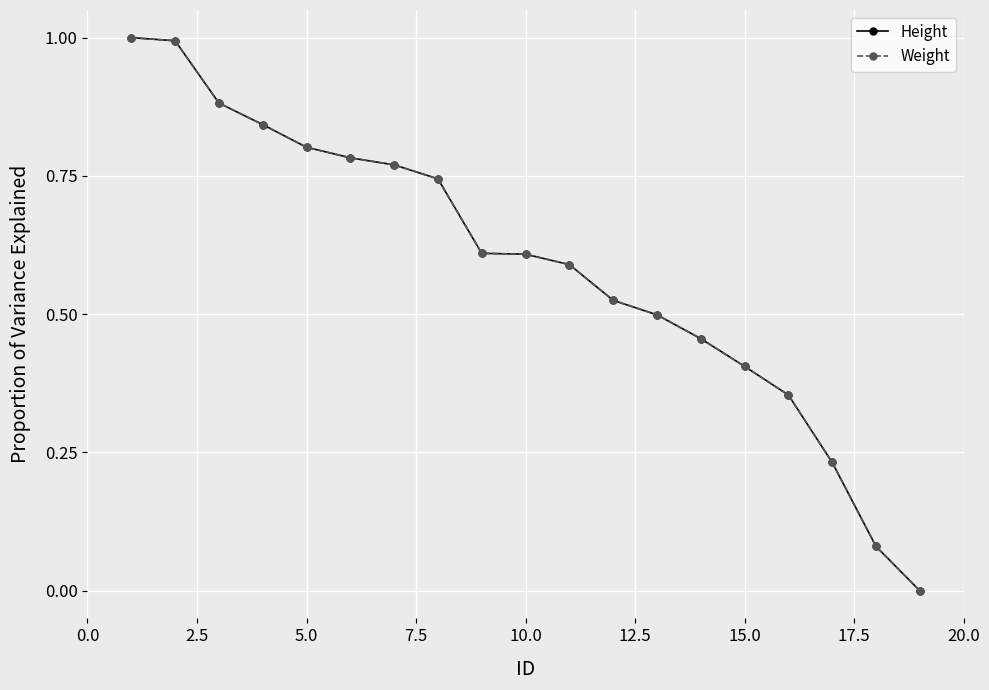

Is this an area chart (filled region under the line)?

No